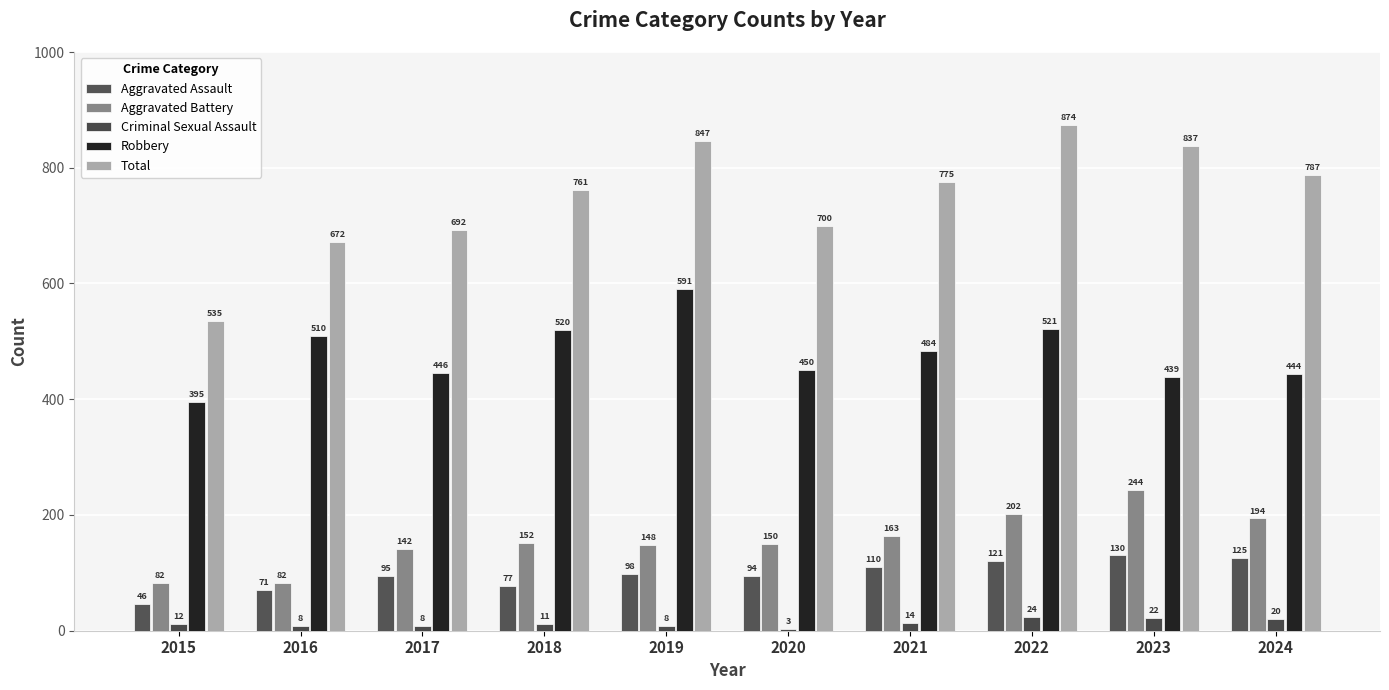

Reading left to right, extract all data points from this chart.

Aggravated Assault: 2015=46	2016=71	2017=95	2018=77	2019=98	2020=94	2021=110	2022=121	2023=130	2024=125
Aggravated Battery: 2015=82	2016=82	2017=142	2018=152	2019=148	2020=150	2021=163	2022=202	2023=244	2024=194
Criminal Sexual Assault: 2015=12	2016=8	2017=8	2018=11	2019=8	2020=3	2021=14	2022=24	2023=22	2024=20
Robbery: 2015=395	2016=510	2017=446	2018=520	2019=591	2020=450	2021=484	2022=521	2023=439	2024=444
Total: 2015=535	2016=672	2017=692	2018=761	2019=847	2020=700	2021=775	2022=874	2023=837	2024=787